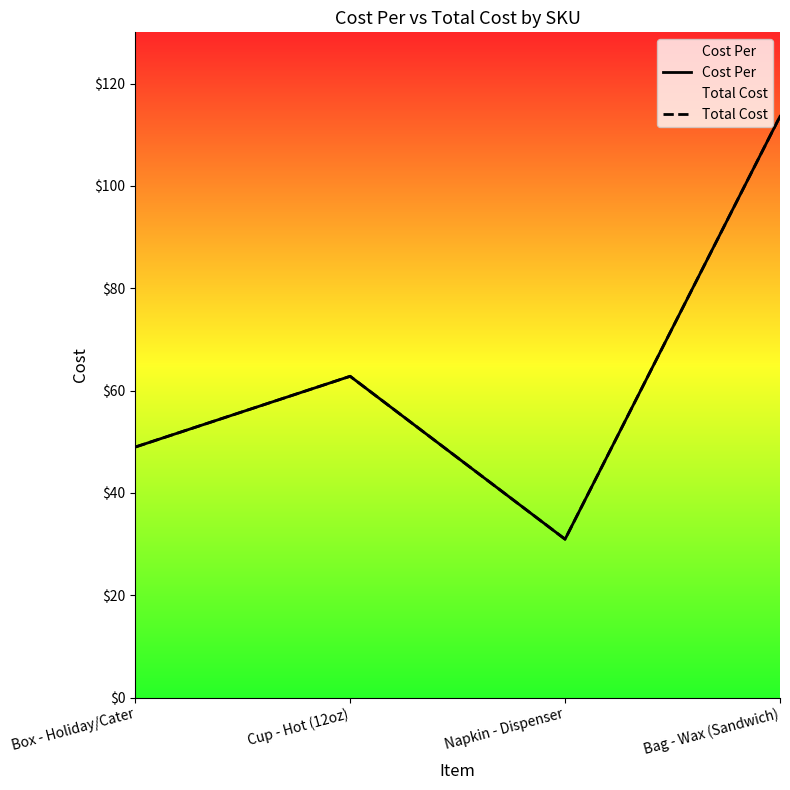

At which label does Cost Per reach its peak?

Bag - Wax (Sandwich)